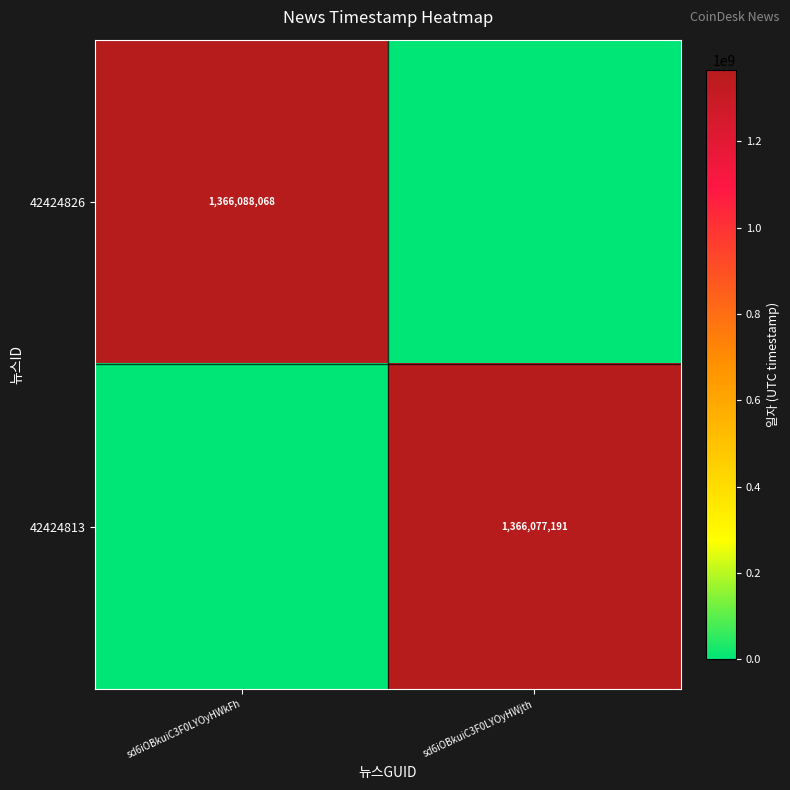

The 42424826 series shows 698735188 at sd6iOBkuiC3F0LYOyHWkFh. True or false?

False